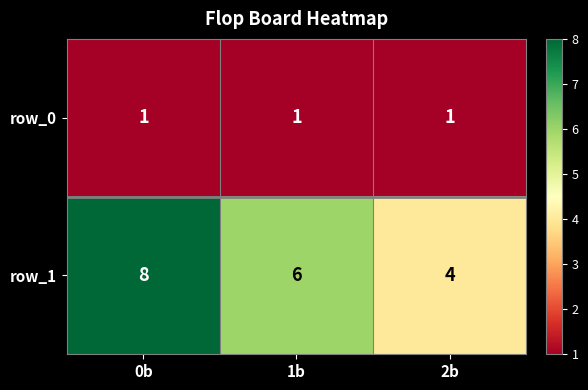

At which label is row_1 closest to 6?

1b